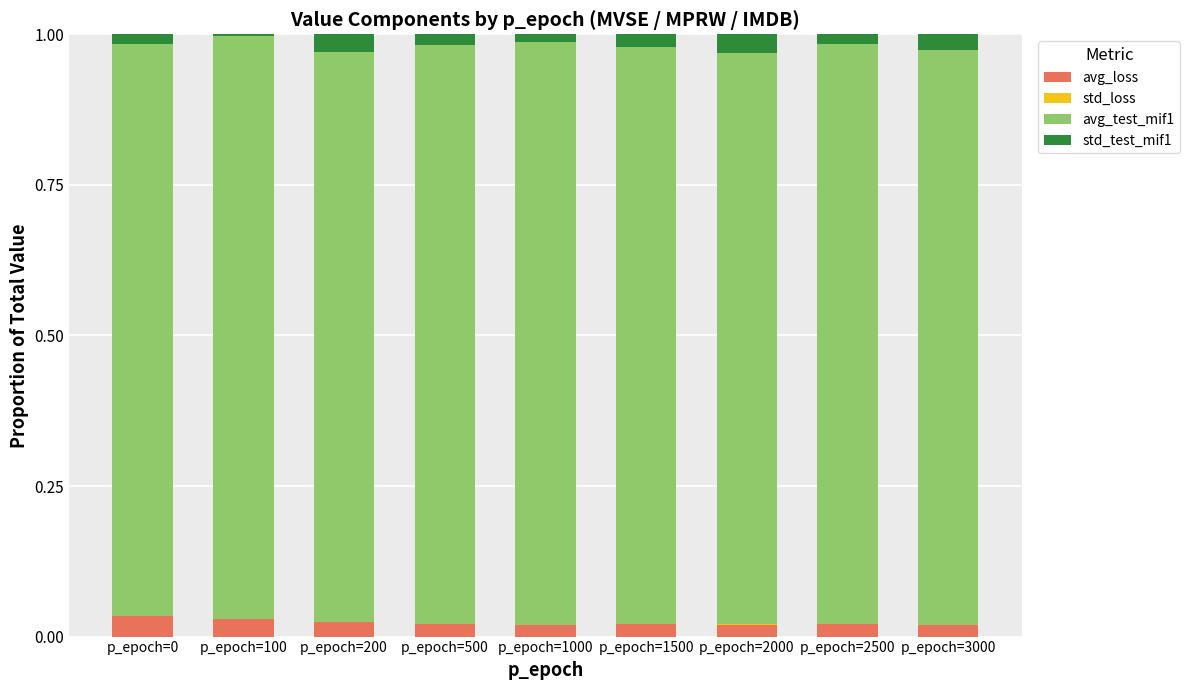

The value of std_loss at p_epoch=500 is 0.0. True or false?

True